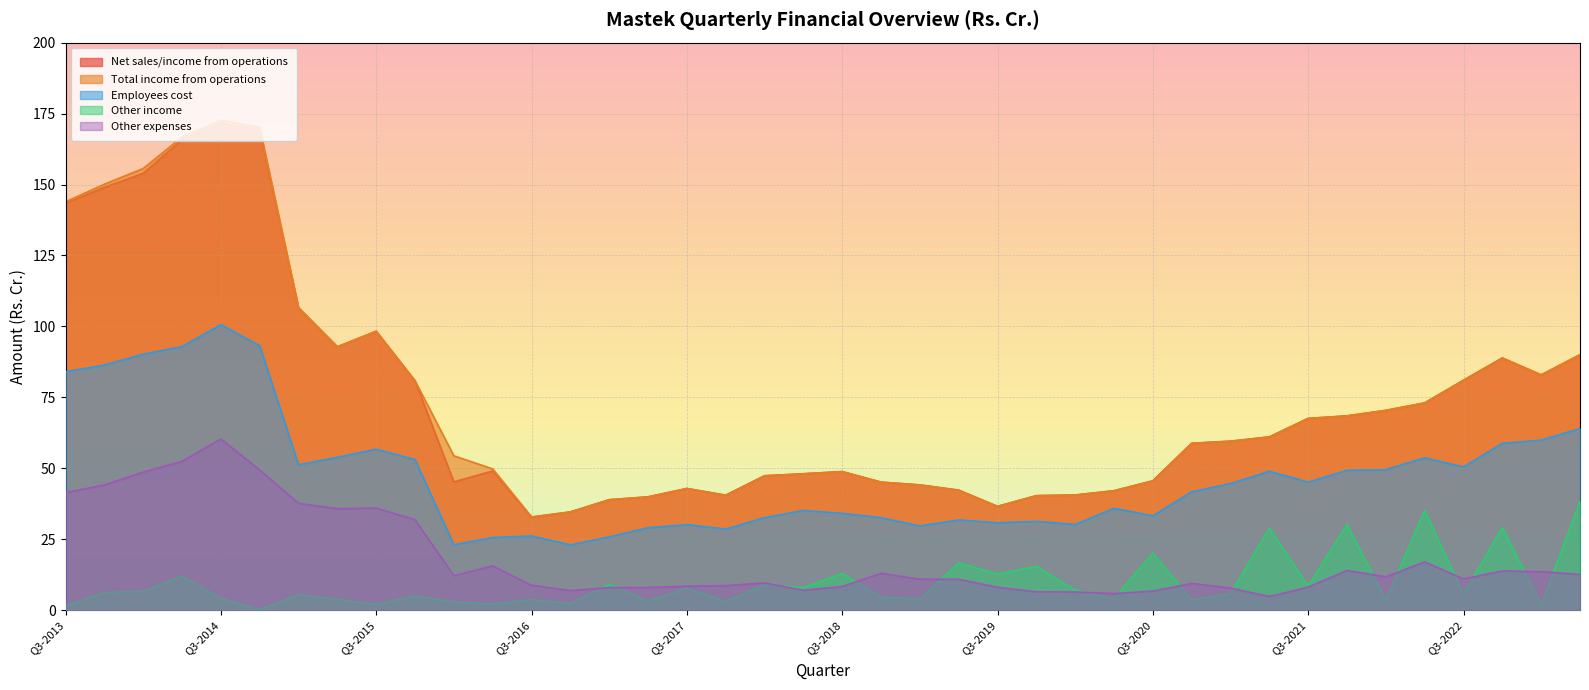

Which series changed the most between Q3-2014 and Q1-2023?

Total income from operations